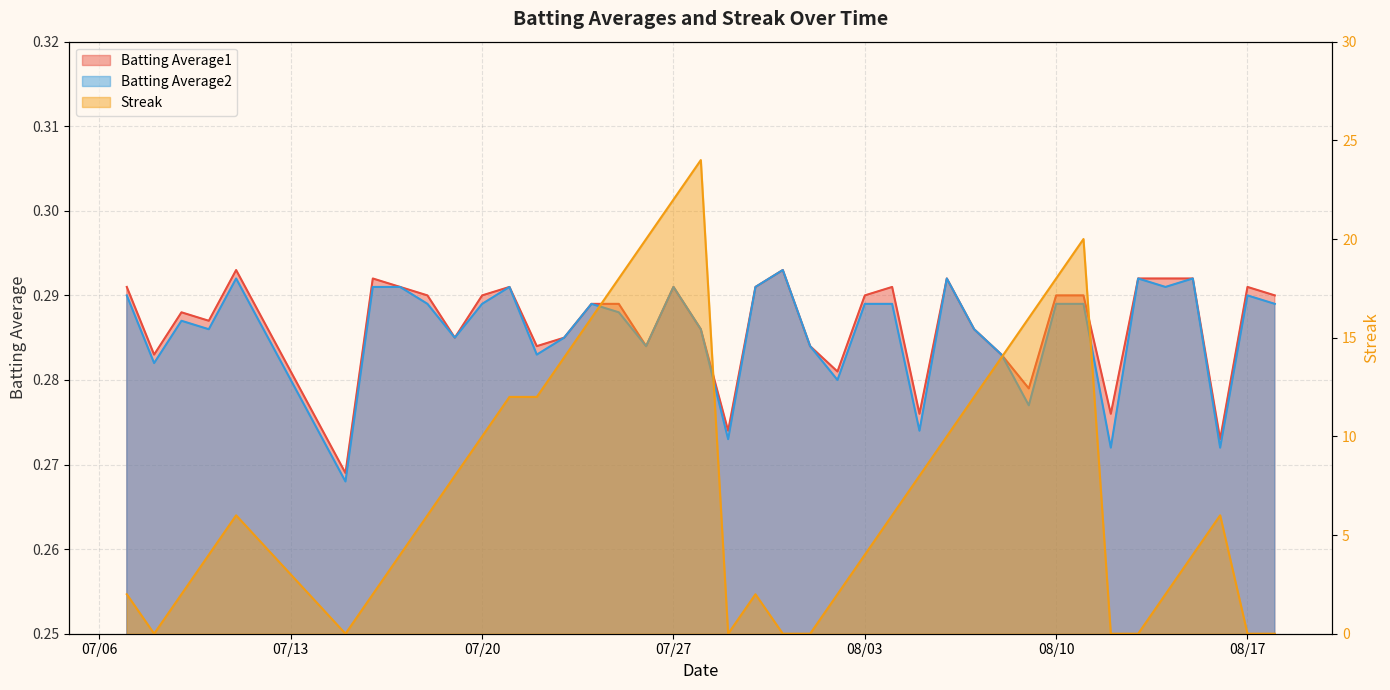

Count the Batting Average1 values in the range 0 to 1.

40